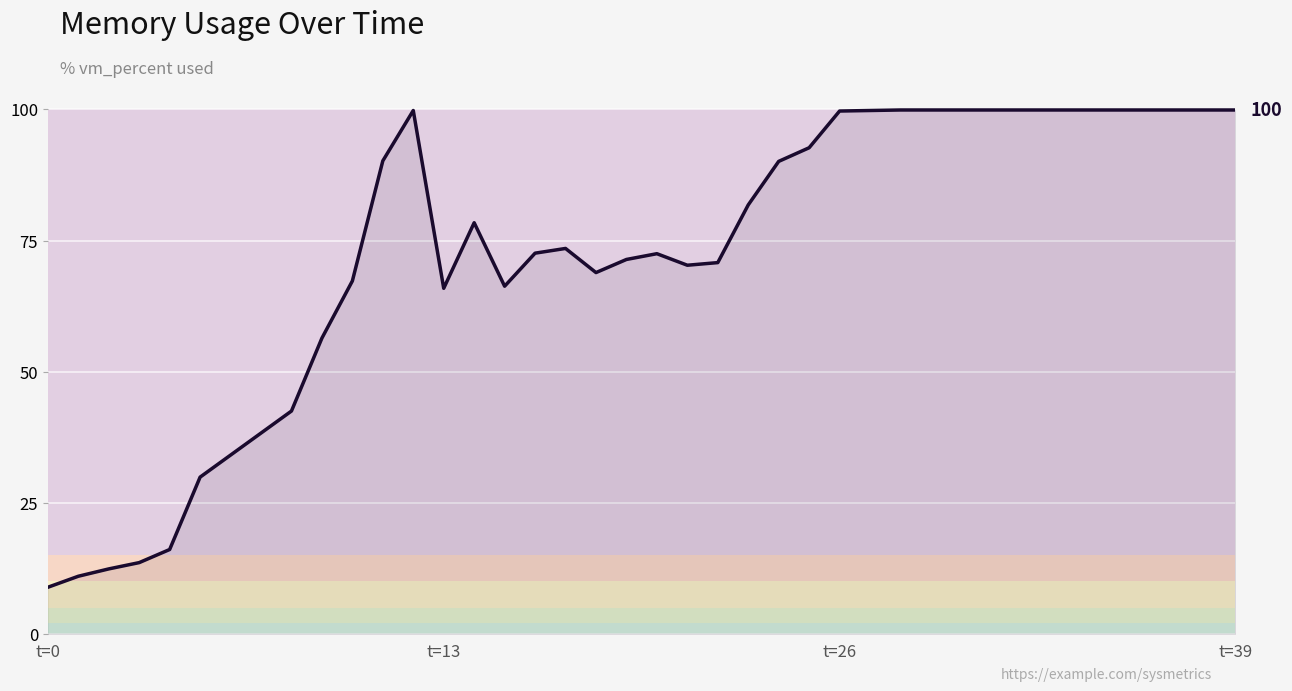

What is the smallest value displayed?

8.9